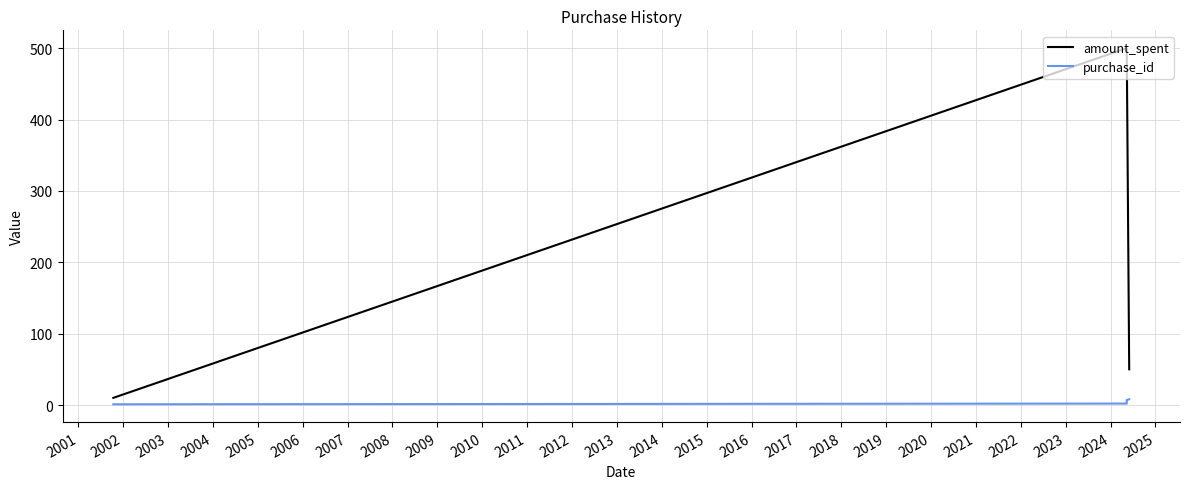

Does the chart have visible grid lines?

Yes